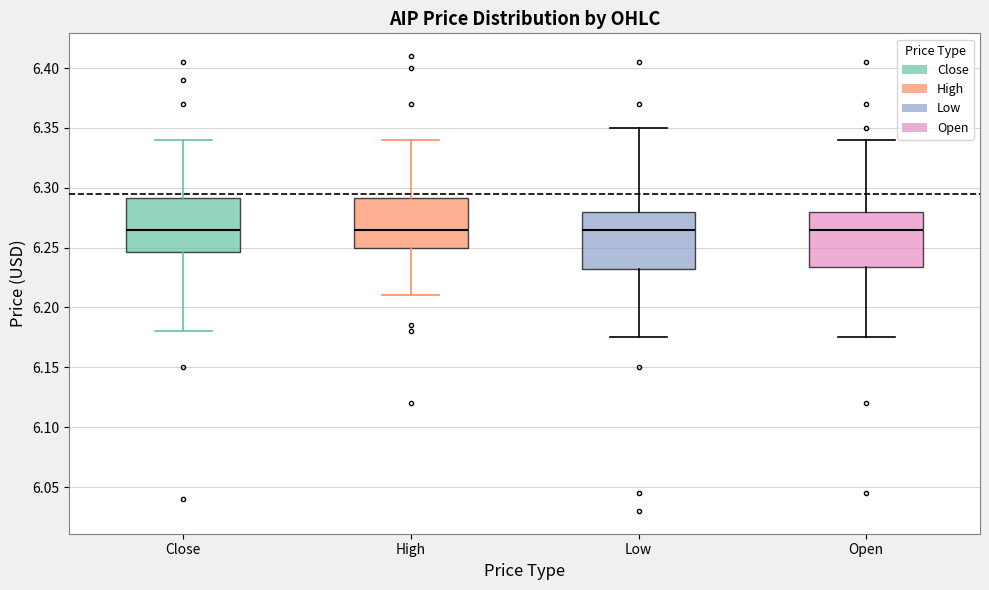

Where does the lower whisker of the box for High end on the y-axis? The values are not printed on the chart, so give them approximately, as read against the axis.

6.210